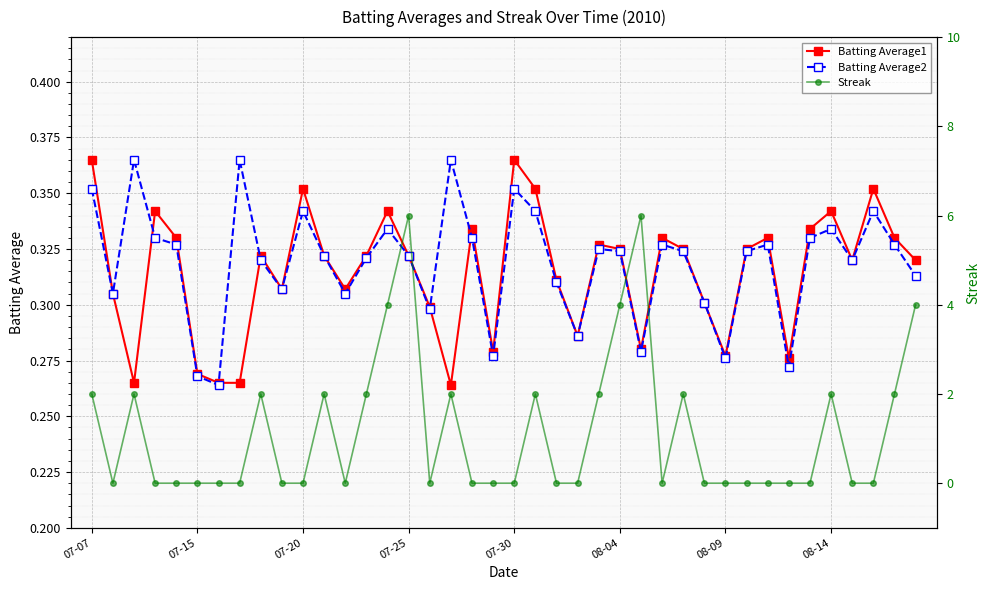

True or false: Batting Average2 and Streak cross at least once.

True